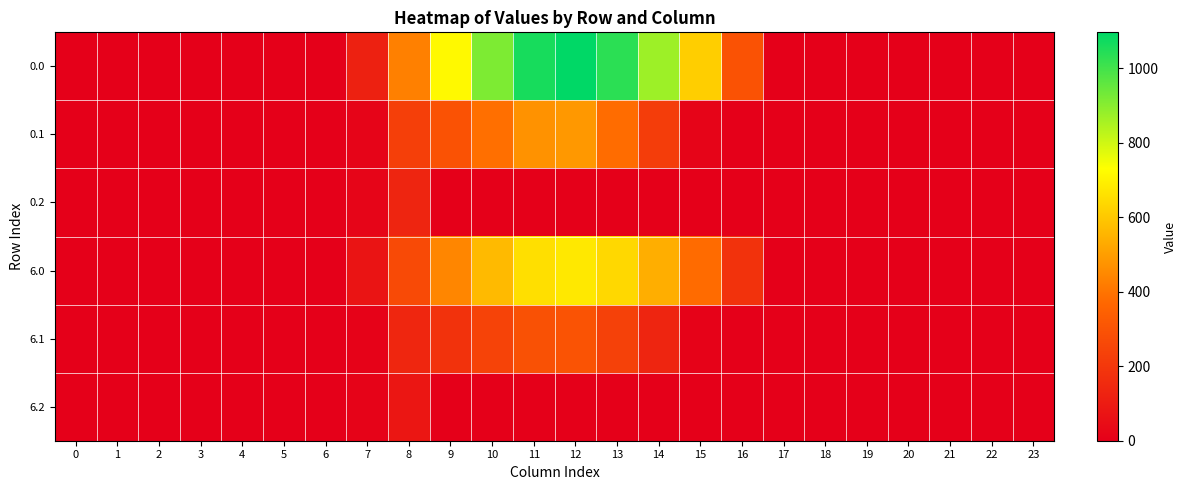

Reading left to right, list all the values displayed in this chart.

0.0: 0=0.0	1=0.0	2=0.0	3=0.0	4=0.0	5=0.0	6=0.0	7=120.6	8=430.3	9=716.9	10=916.2	11=1060.3	12=1096.7	13=1032.9	14=870.6	15=615.9	16=294.5	17=0.0	18=0.0	19=0.0	20=0.0	21=0.0	22=0.0	23=0.0
0.1: 0=0.0	1=0.0	2=0.0	3=0.0	4=0.0	5=0.0	6=0.0	7=17.7	8=227.5	9=295.9	10=388.1	11=471.7	12=485.4	13=382.7	14=219.2	15=17.3	16=0.0	17=0.0	18=0.0	19=0.0	20=0.0	21=0.0	22=0.0	23=0.0
0.2: 0=0.0	1=0.0	2=0.0	3=0.0	4=0.0	5=0.0	6=0.0	7=22.3	8=134.2	9=0.0	10=0.0	11=0.0	12=0.0	13=0.0	14=0.0	15=0.0	16=0.0	17=0.0	18=0.0	19=0.0	20=0.0	21=0.0	22=0.0	23=0.0
6.0: 0=0.0	1=0.0	2=0.0	3=0.0	4=0.0	5=0.0	6=0.0	7=74.6	8=266.0	9=443.2	10=566.4	11=655.4	12=677.9	13=638.5	14=538.2	15=380.7	16=182.1	17=0.0	18=0.0	19=0.0	20=0.0	21=0.0	22=0.0	23=0.0
6.1: 0=0.0	1=0.0	2=0.0	3=0.0	4=0.0	5=0.0	6=0.0	7=11.0	8=140.6	9=182.9	10=239.9	11=291.6	12=300.1	13=236.6	14=135.5	15=10.7	16=0.0	17=0.0	18=0.0	19=0.0	20=0.0	21=0.0	22=0.0	23=0.0
6.2: 0=0.0	1=0.0	2=0.0	3=0.0	4=0.0	5=0.0	6=0.0	7=13.8	8=83.0	9=0.0	10=0.0	11=0.0	12=0.0	13=0.0	14=0.0	15=0.0	16=0.0	17=0.0	18=0.0	19=0.0	20=0.0	21=0.0	22=0.0	23=0.0